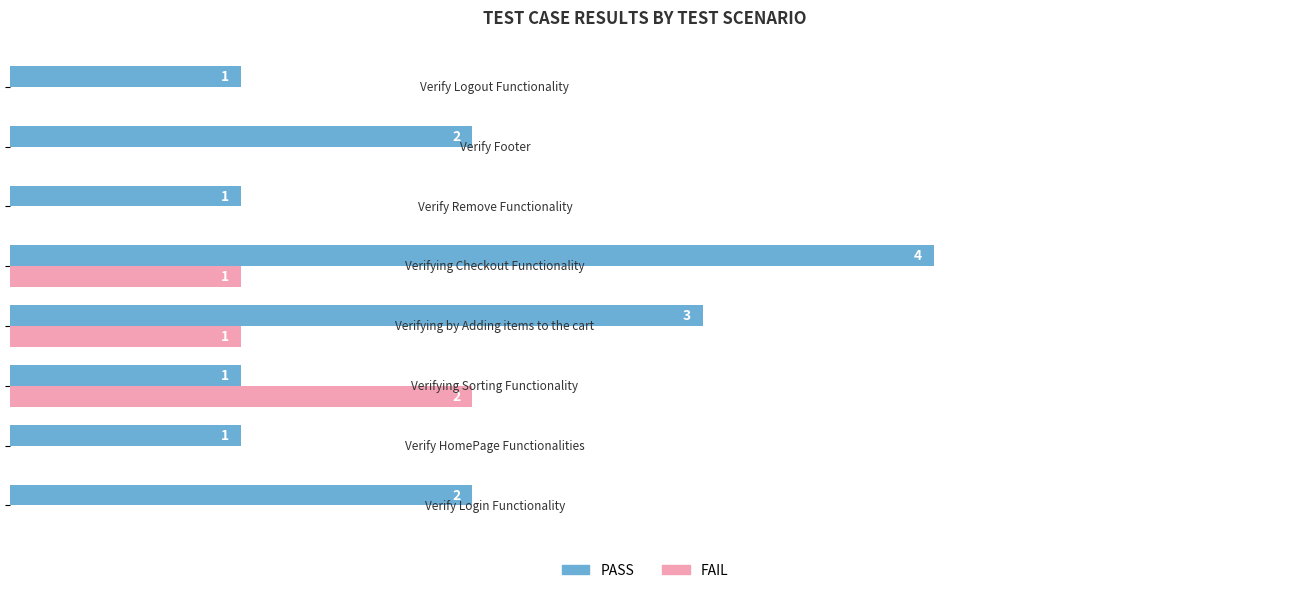

Which series has the largest total across all categories?

PASS